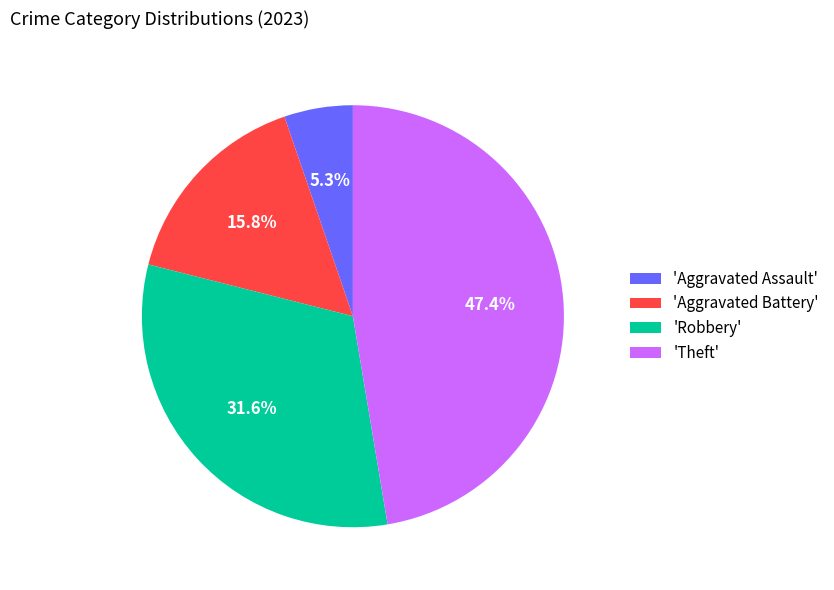

Is there any slice that represents more than half of the pie?

No